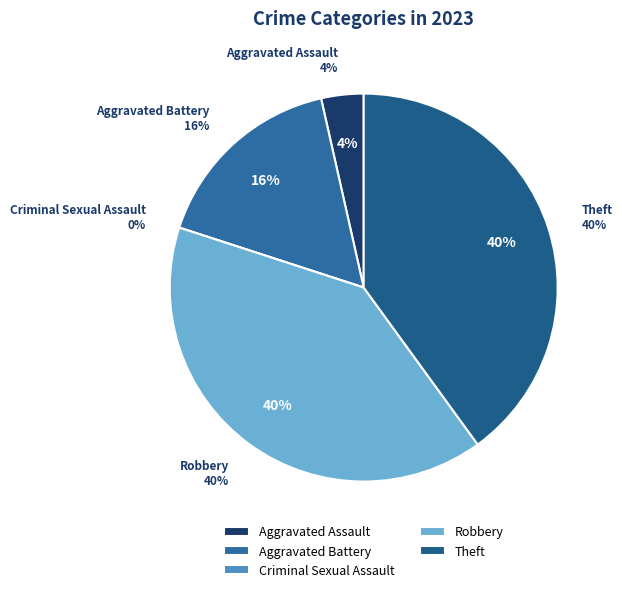

Rank the categories by value from lowest to highest.

Criminal Sexual Assault, Aggravated Assault, Aggravated Battery, Robbery, Theft